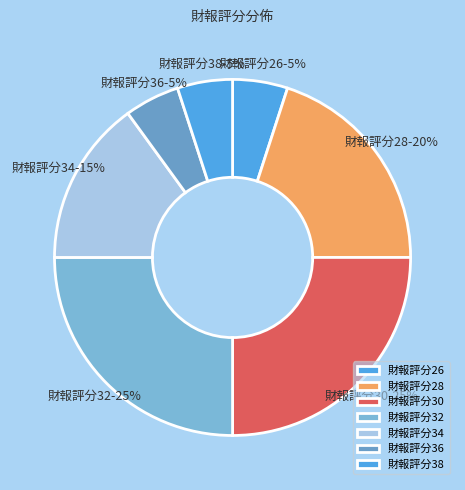

Is there any slice that represents more than half of the pie?

No